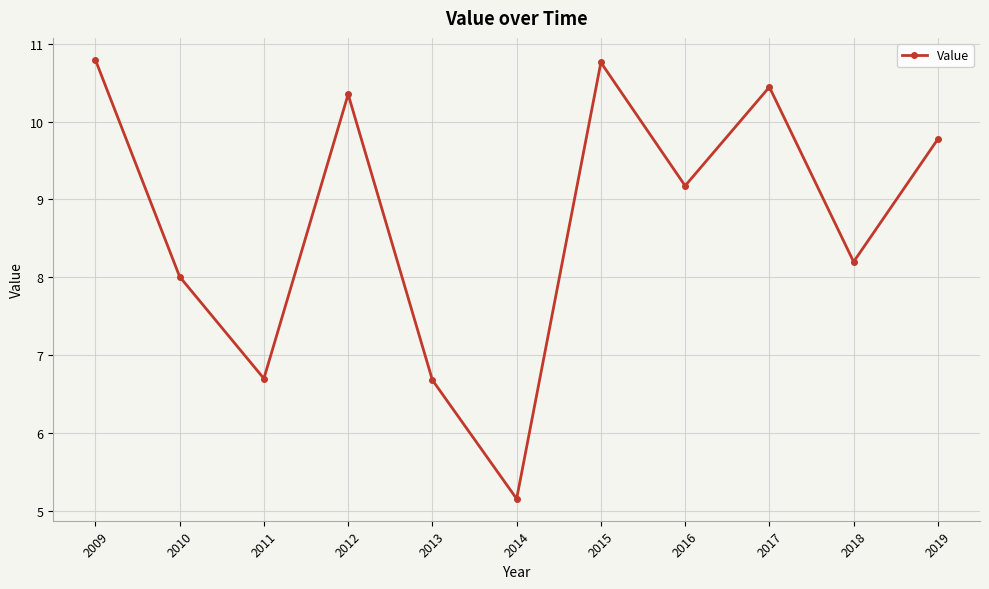

How many data points are less than 9?

5